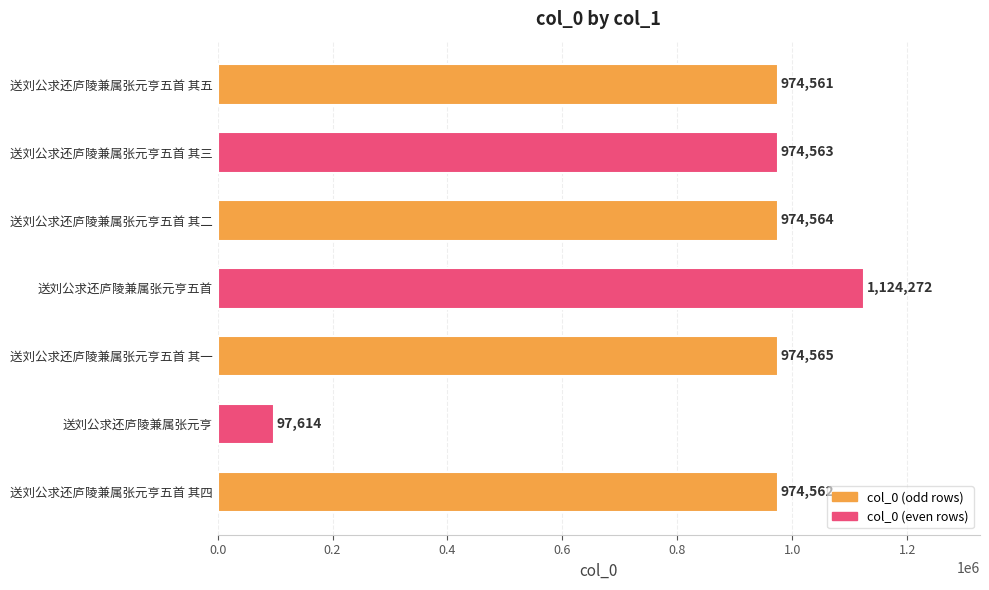

Are the bars horizontal?

Yes